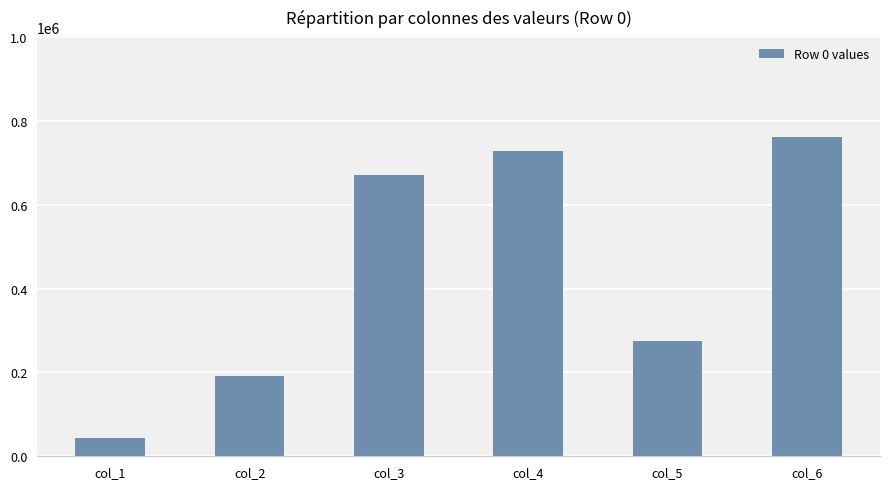

What value does the data have at col_6, to the nearest 10?

762000